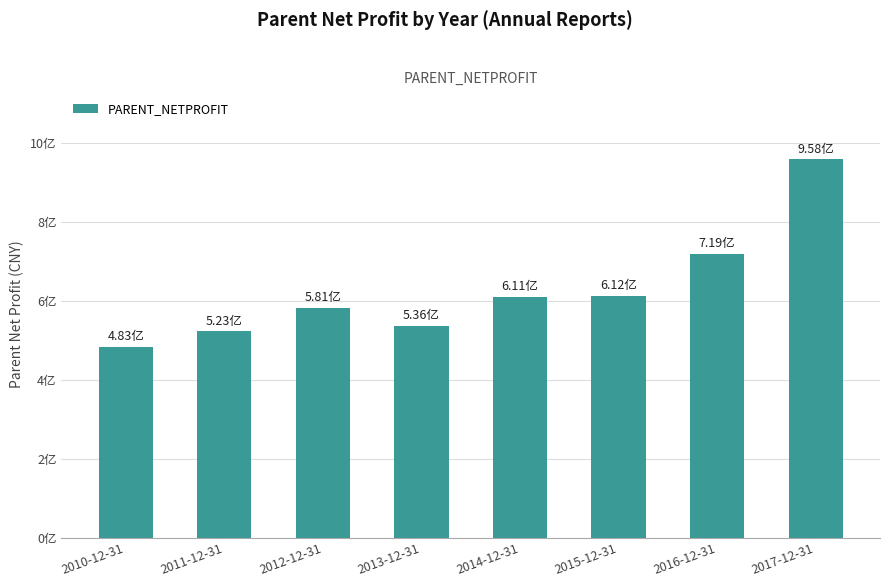

Does the chart contain any negative values?

No